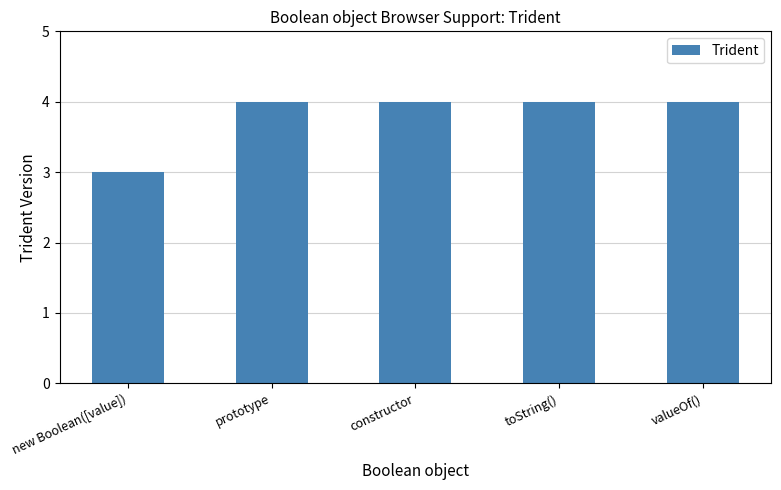

Reading left to right, what are all the values shown in this chart?

new Boolean([value])=3	prototype=4	constructor=4	toString()=4	valueOf()=4